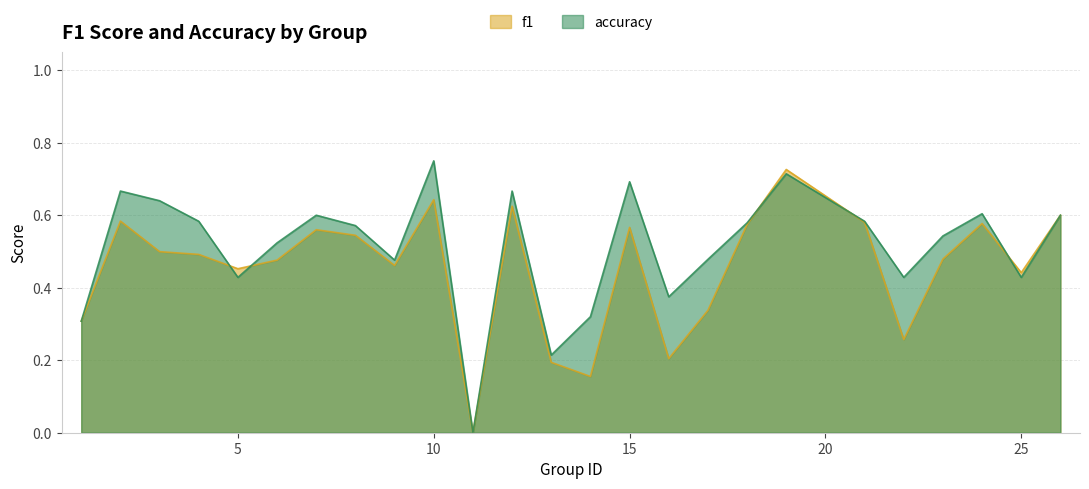

List the labels in order of accuracy value, largest first.

10, 19, 15, 2, 12, 3, 24, 7, 26, 4, 21, 18, 8, 23, 6, 17, 9, 5, 22, 25, 16, 14, 1, 13, 11